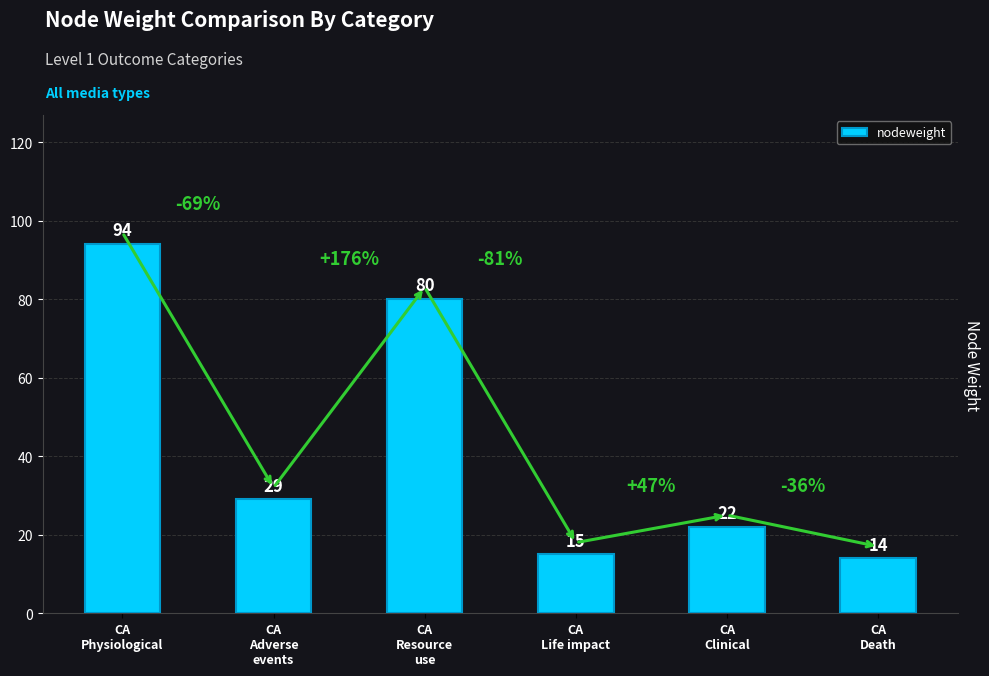

What is the ratio of the value at CA
Resource
use to the value at CA
Clinical?

3.6